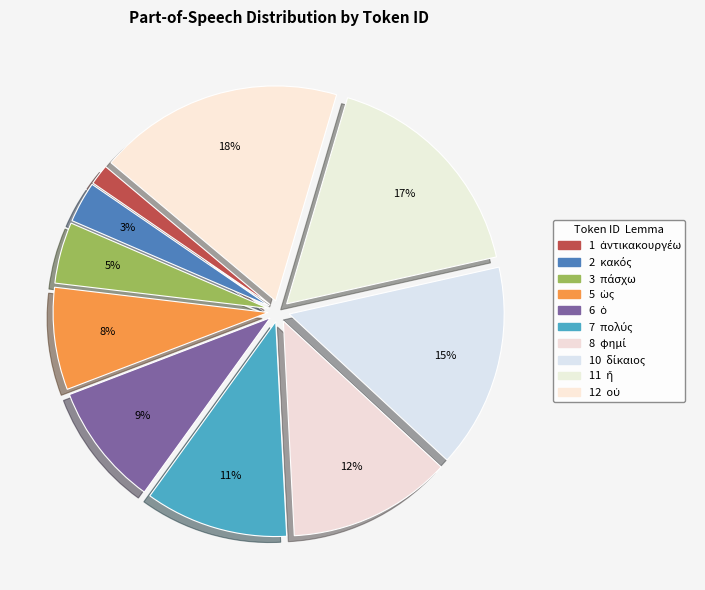

How many slices are in this pie chart?

10